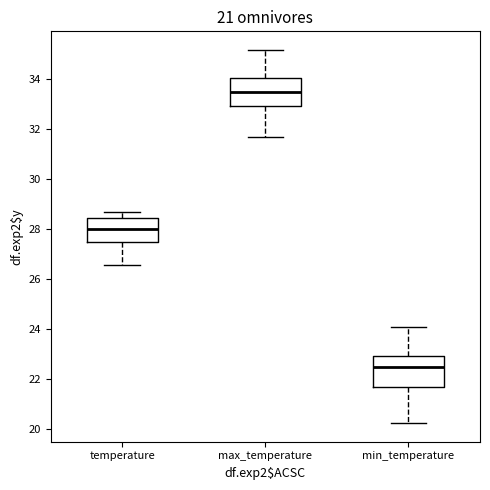

Which box has the lowest median line?

min_temperature